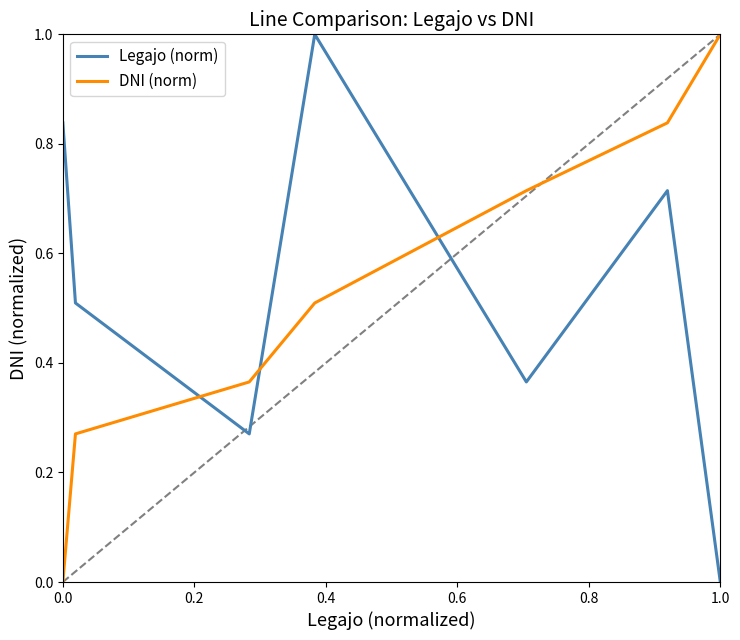

What is the difference between the maximum and minimum values in the Legajo (norm) series?

1.0